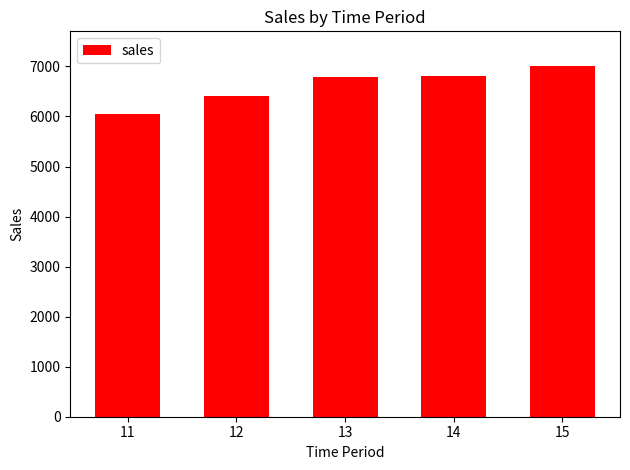

How many data points does each series have?

5